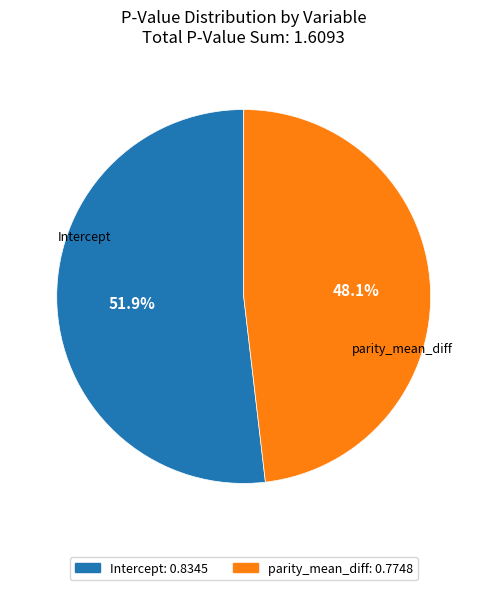

What percentage is the parity_mean_diff slice, to the nearest percent?

48%